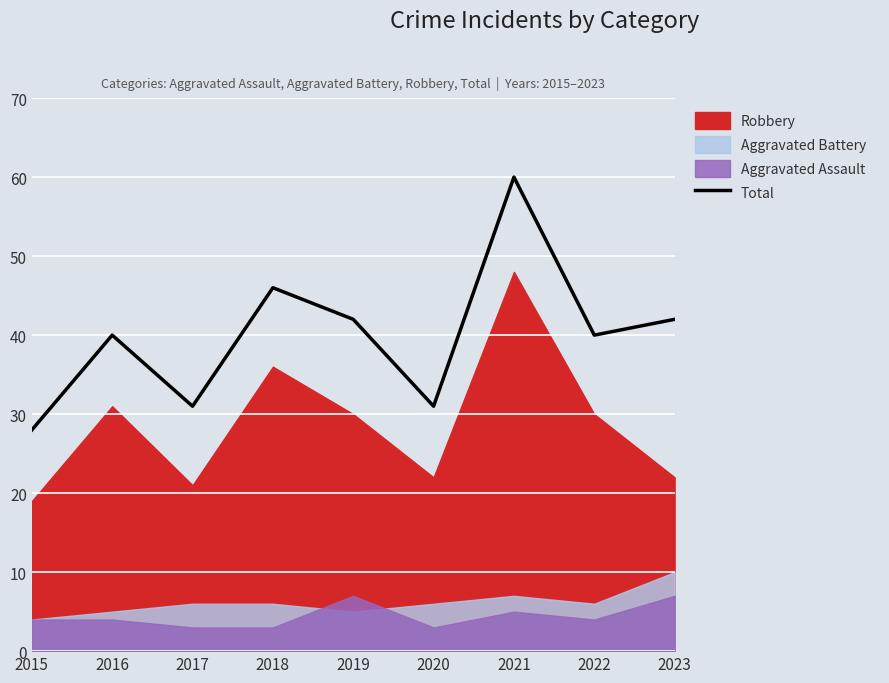

How many points are lower than both their immediate neighbors (excluding endpoints)?

3